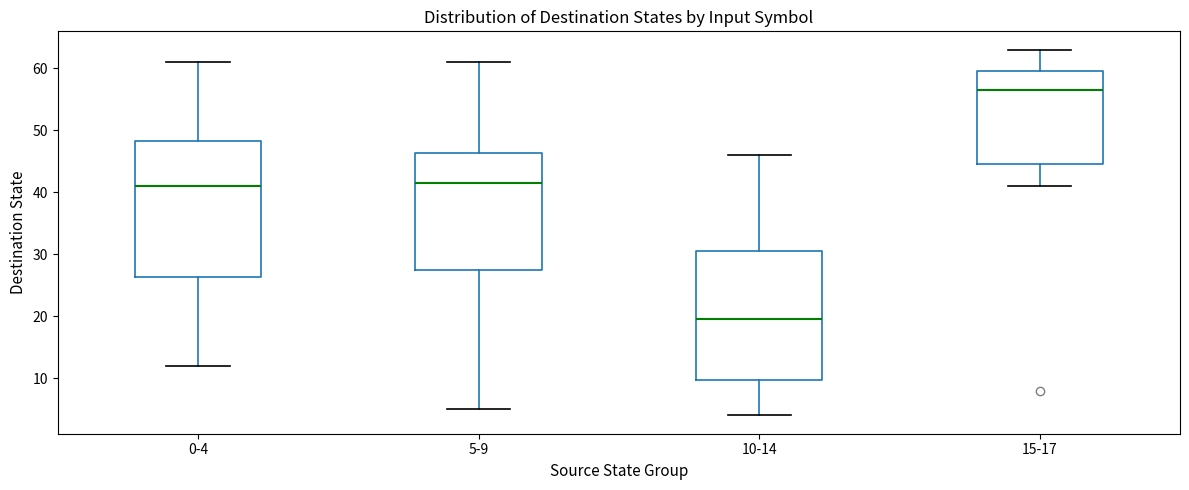

Where does the lower whisker of the box for 5-9 end on the y-axis? The values are not printed on the chart, so give them approximately, as read against the axis.

5